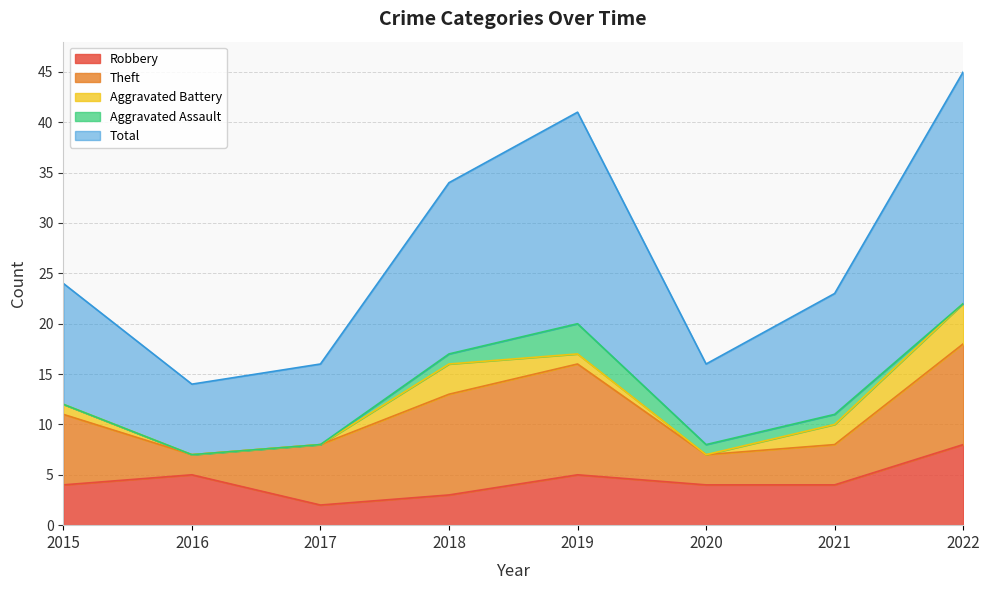

True or false: Aggravated Battery and Robbery cross at least once.

False